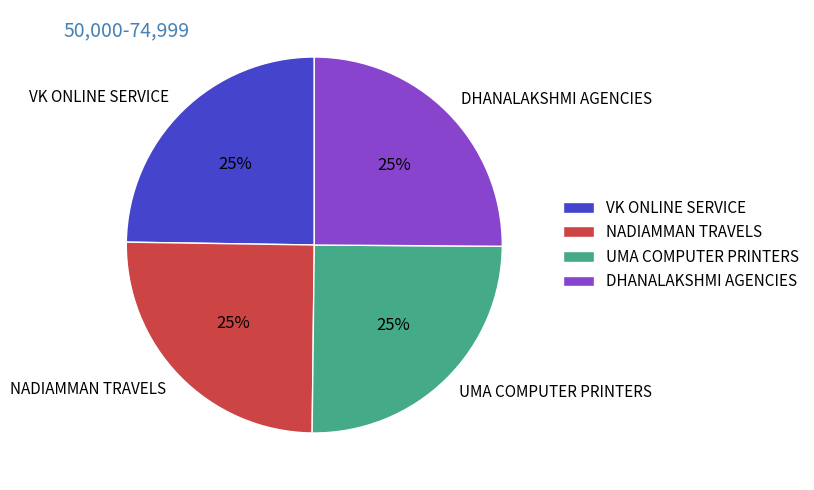

How many segments does this pie chart have?

4